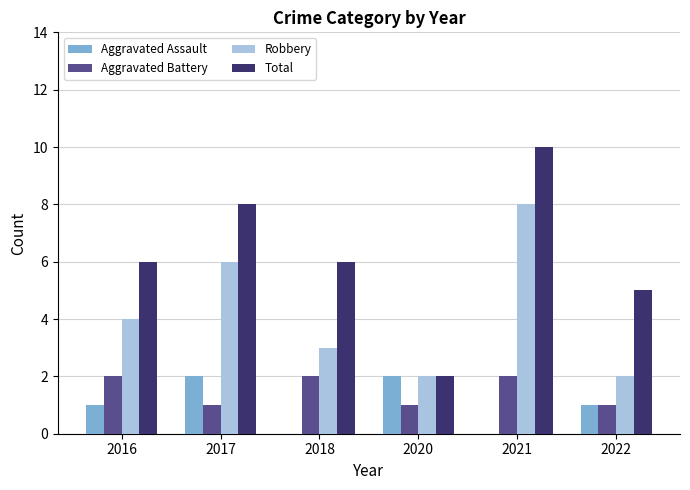

Which series has the largest range (max minus min)?

Total